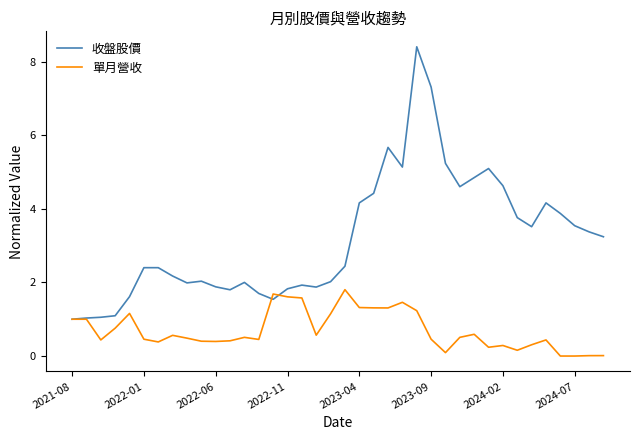

True or false: 收盤股價 has more than 2 points higher than both neighbors.

True